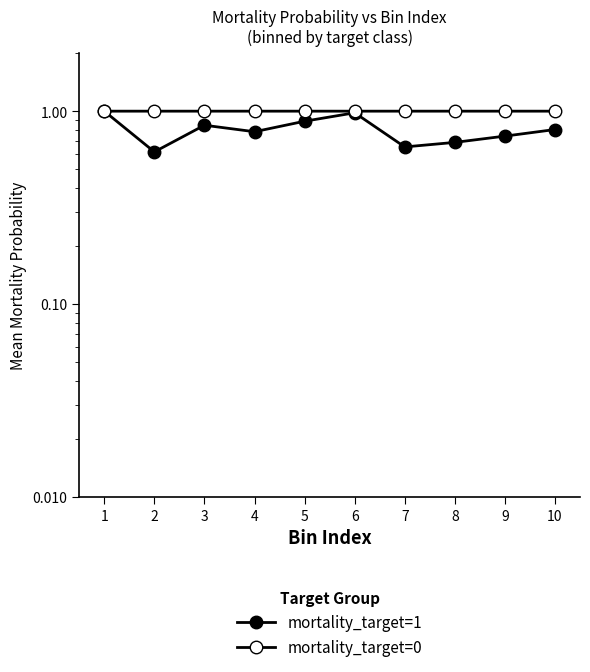

Is the value of mortality_target=0 at 6 greater than the value of mortality_target=1 at 10?

Yes